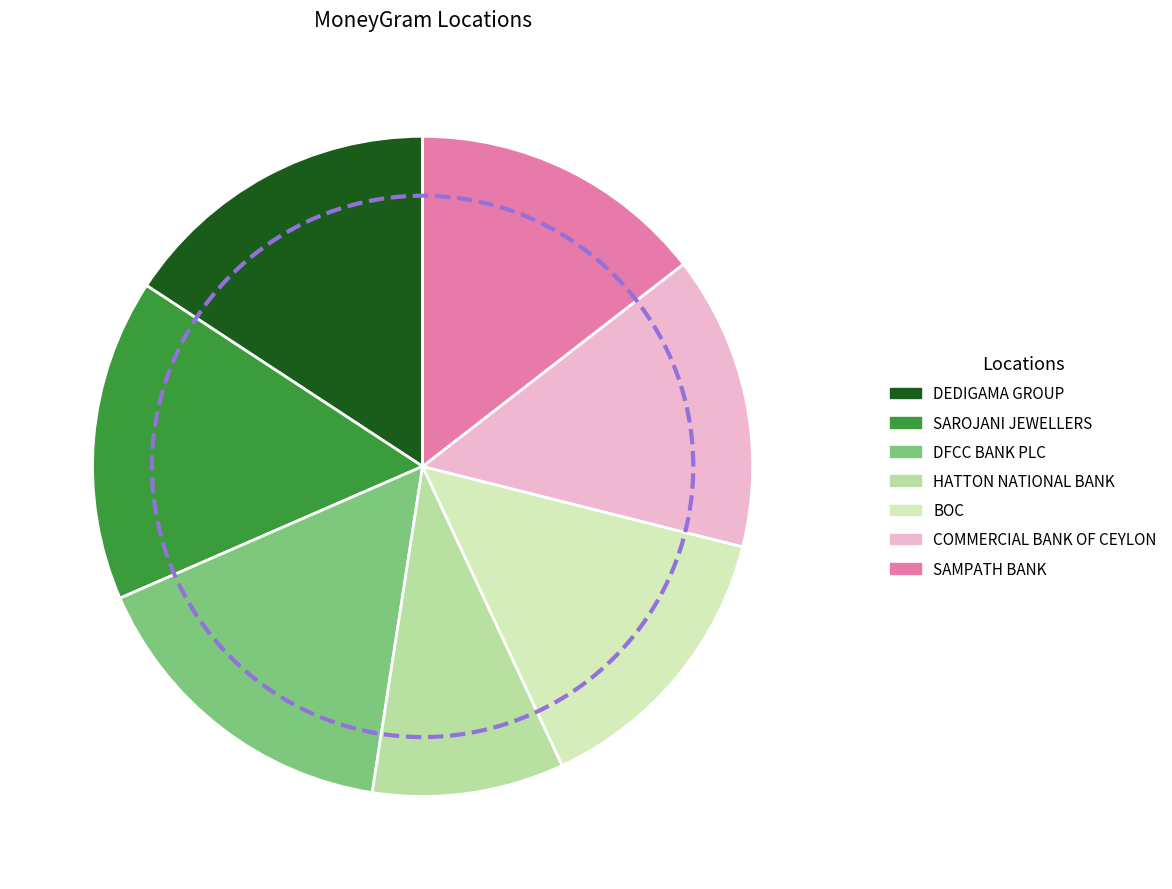

What percentage do DFCC BANK PLC - DANKOTUWA - DANKOTUWA and SAROJANI JEWELLERS - DANKOTUWA - DANKOTU together represent?

31.8%